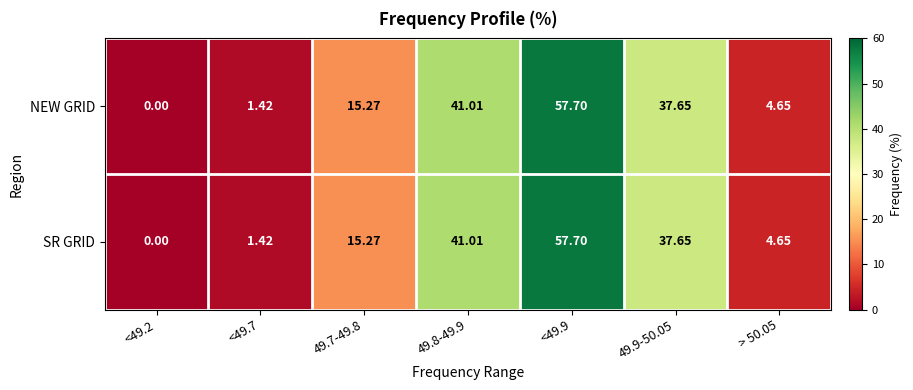

How many data points in SR GRID are above 15?

4